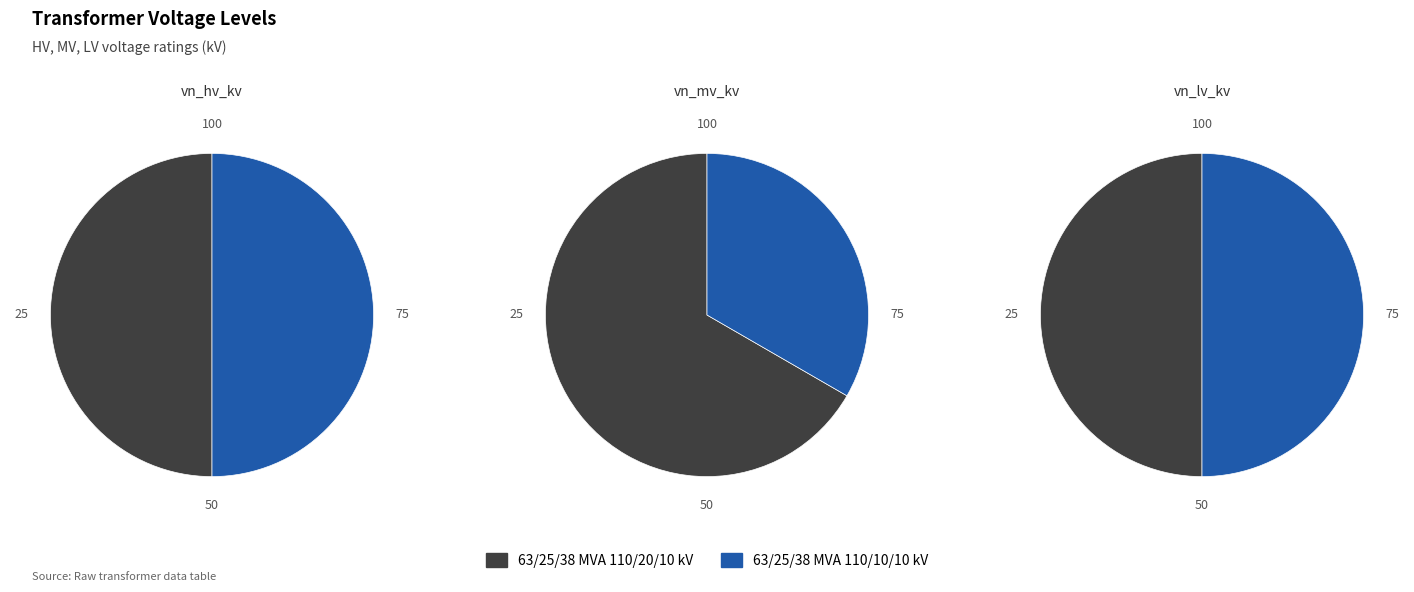

What is the largest slice in the pie chart?

63/25/38 MVA 110/20/10 kV